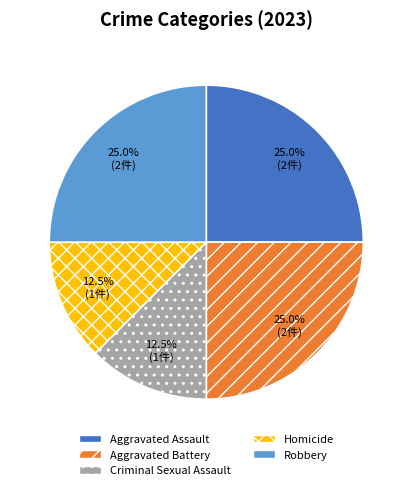

Is there any slice that represents more than half of the pie?

No